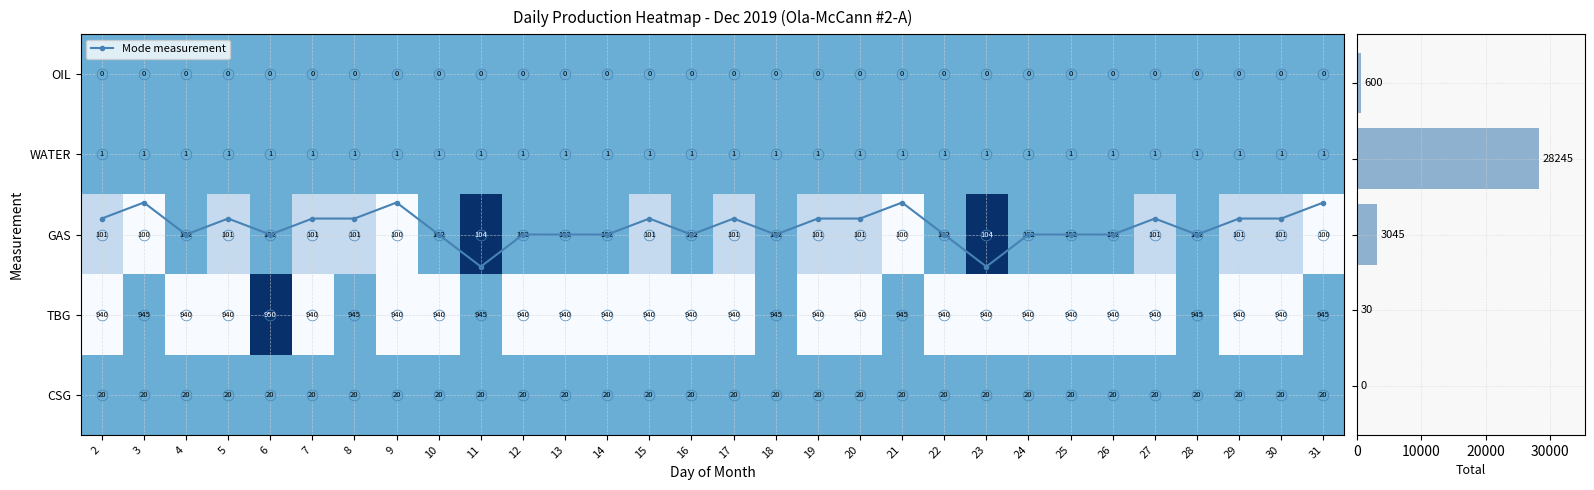

At which label is Mode measurement closest to 2?

4